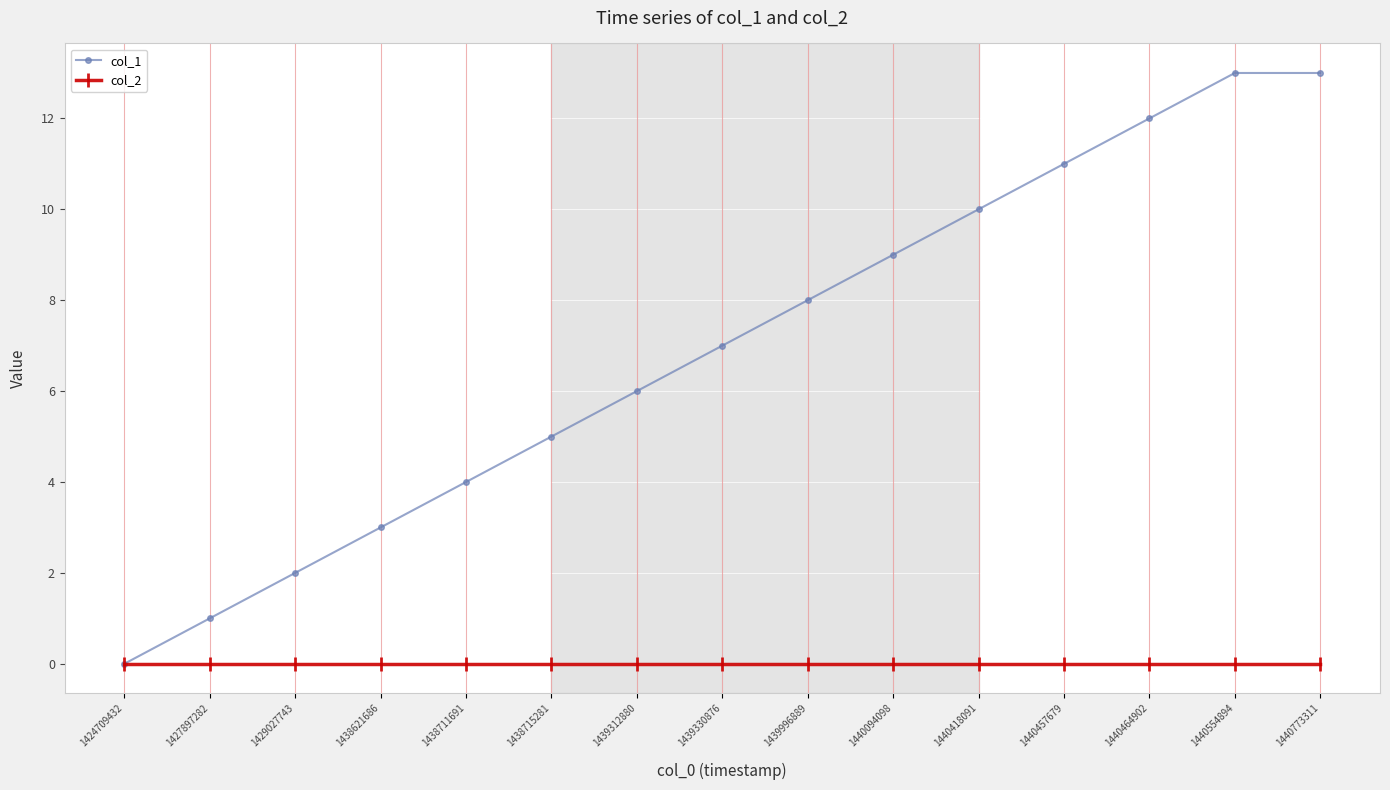

What is the spread (max minus min) of values at 1429027743?

2